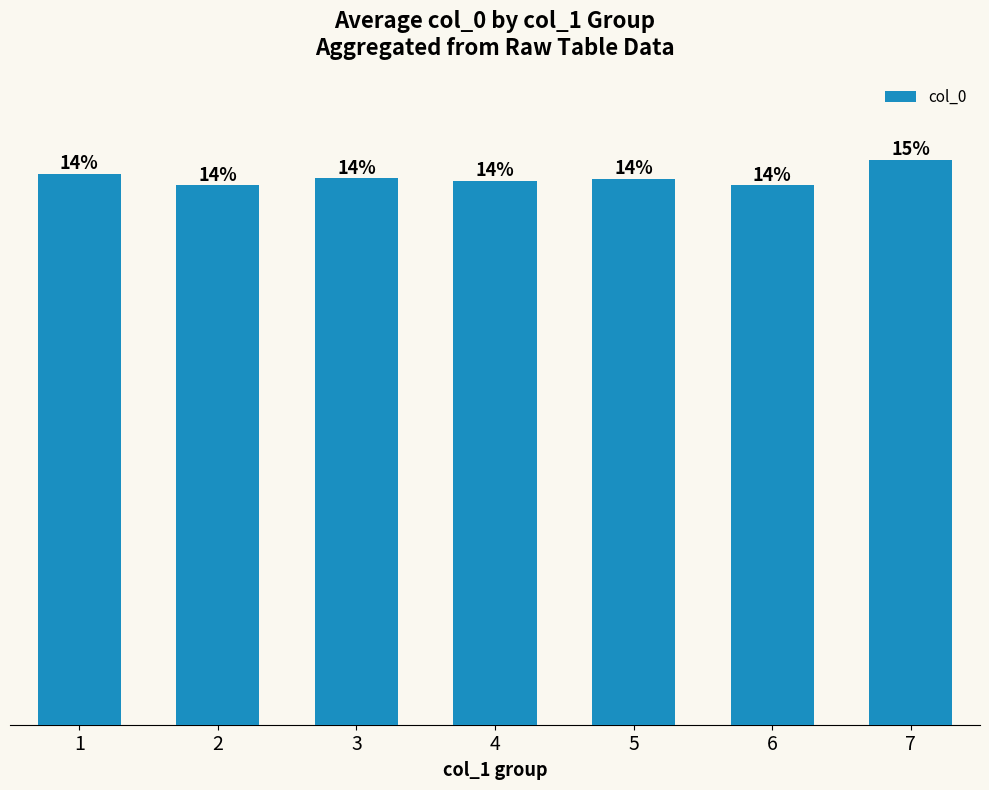

Does the chart contain any negative values?

No